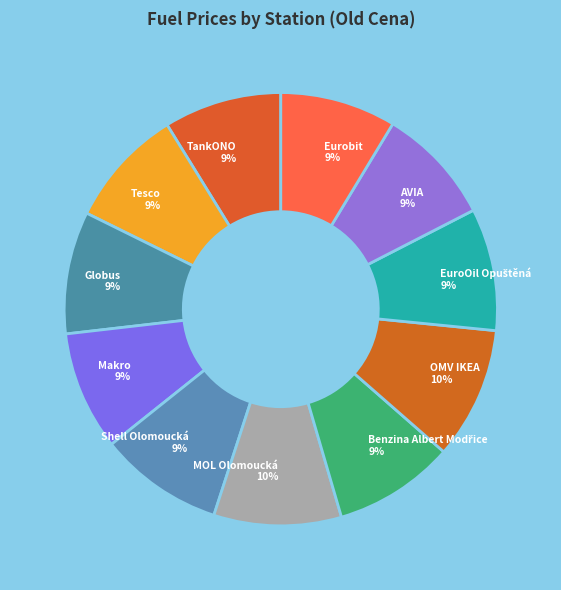

Do Globus 9% and Tesco 9% together represent more than half of the pie?

No